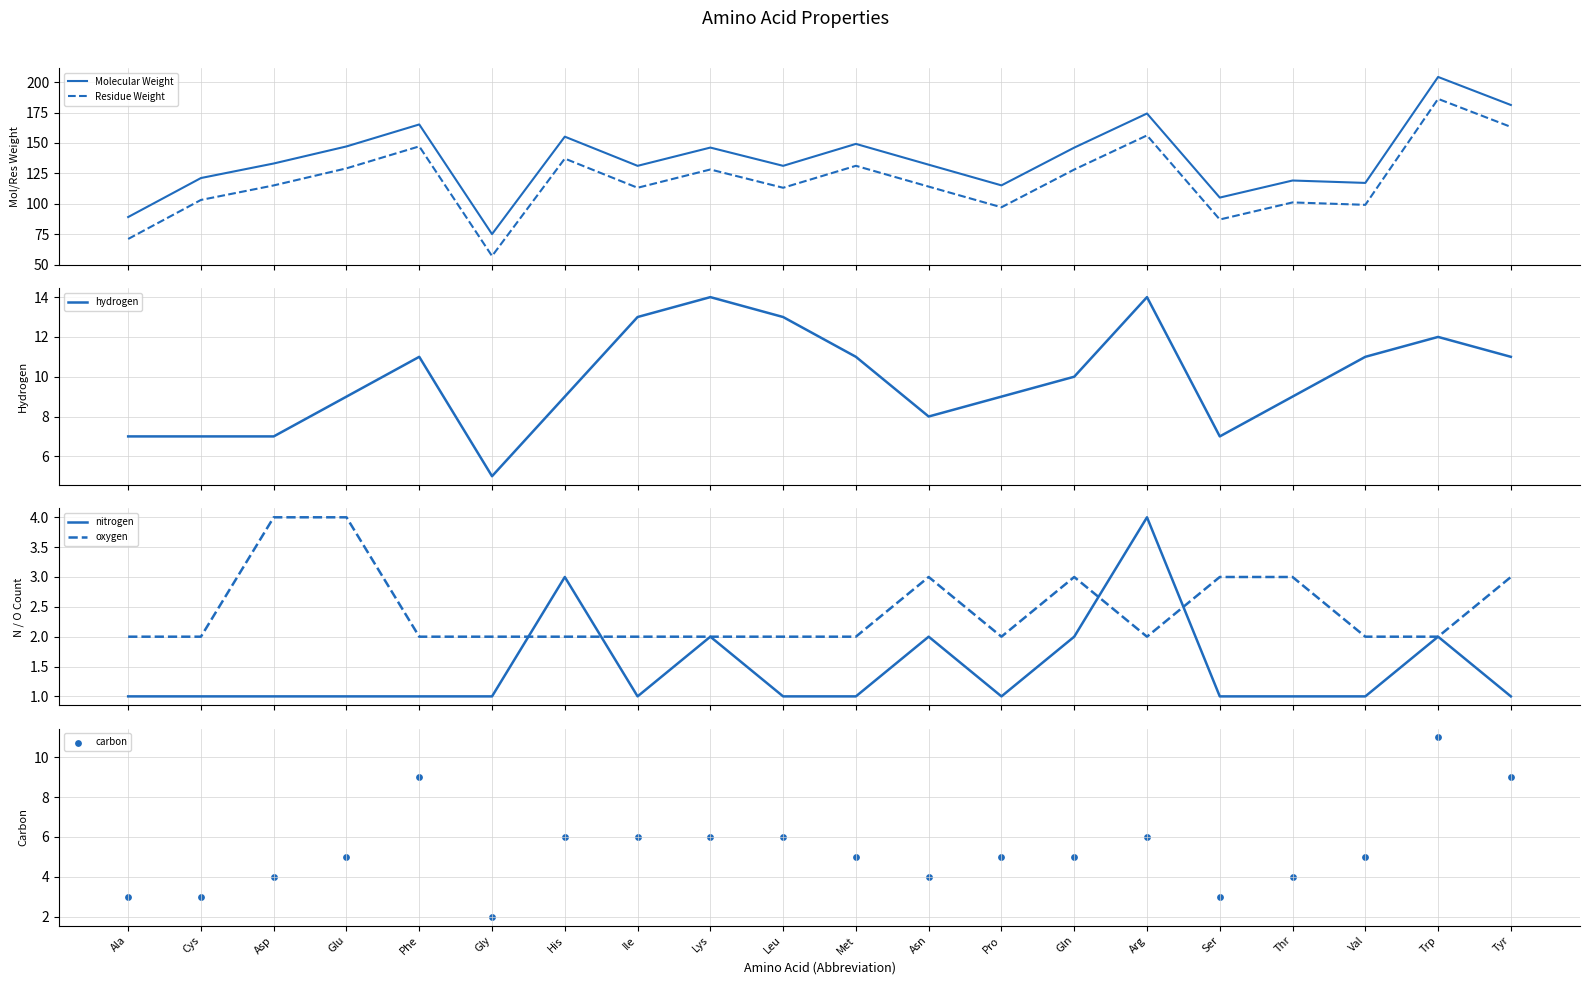

What are all the series names shown in the legend?

Molecular Weight, Residue Weight, hydrogen, nitrogen, oxygen, carbon